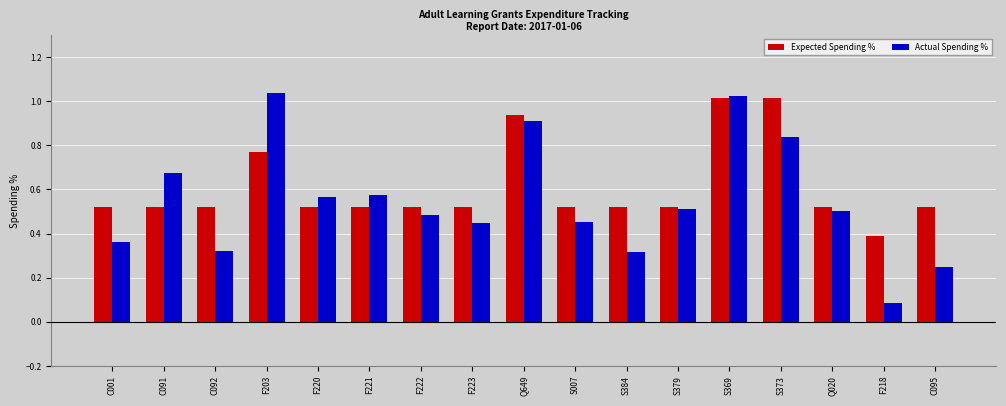

What is the total value across all series at F220?

1.1